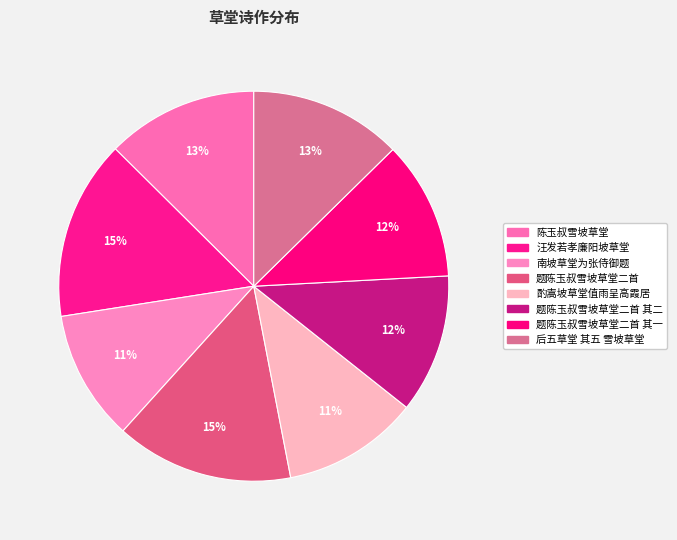

Is 题陈玉叔雪坡草堂二首 其一 the majority of the pie?

No